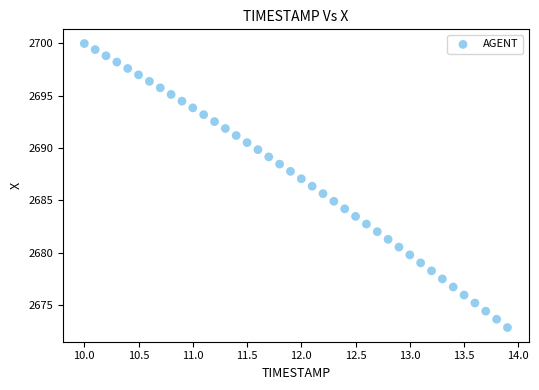

What is the range of X values (max minus min)?

3.9